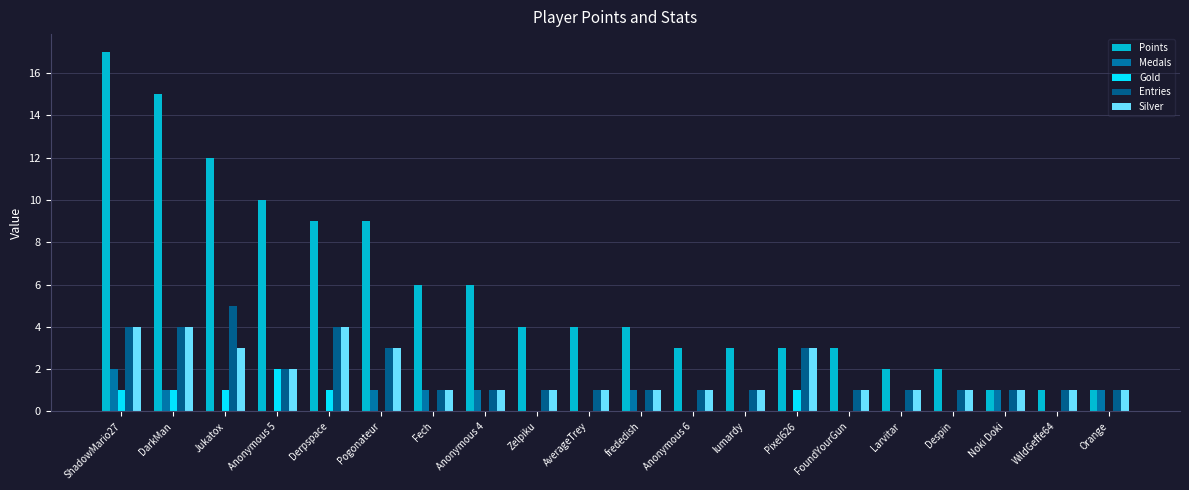

Is the value of Silver at Jukatox greater than the value of Gold at DarkMan?

Yes